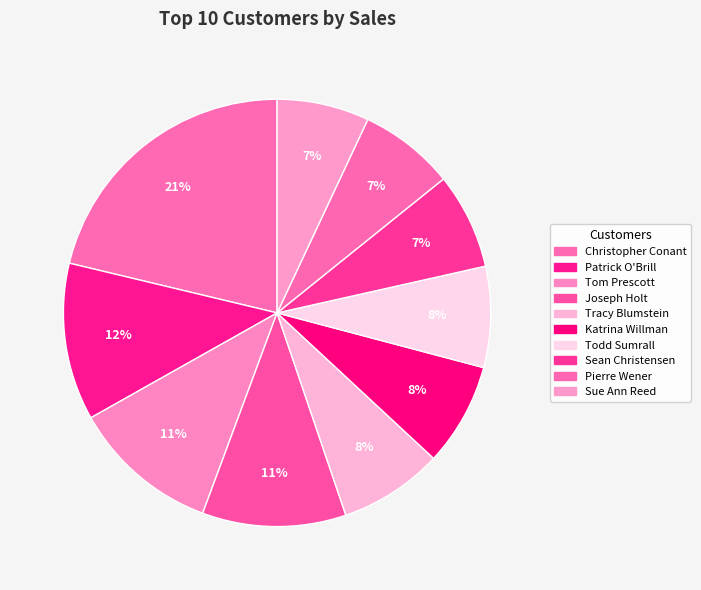

The Christopher Conant slice represents 21% of the pie. True or false?

True